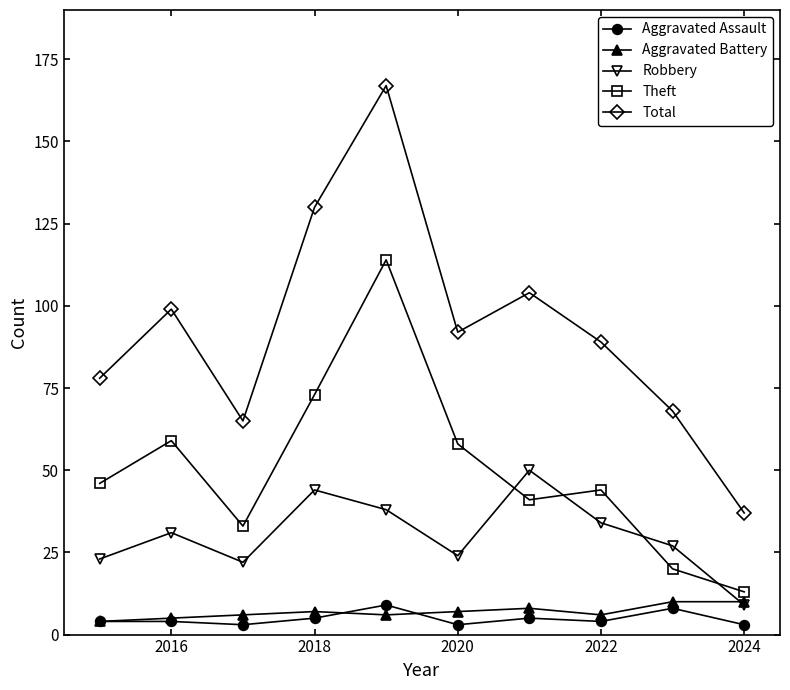

Reading left to right, extract all data points from this chart.

Aggravated Assault: 4	4	3	5	9	3	5	4	8	3
Aggravated Battery: 4	5	6	7	6	7	8	6	10	10
Robbery: 23	31	22	44	38	24	50	34	27	9
Theft: 46	59	33	73	114	58	41	44	20	13
Total: 78	99	65	130	167	92	104	89	68	37